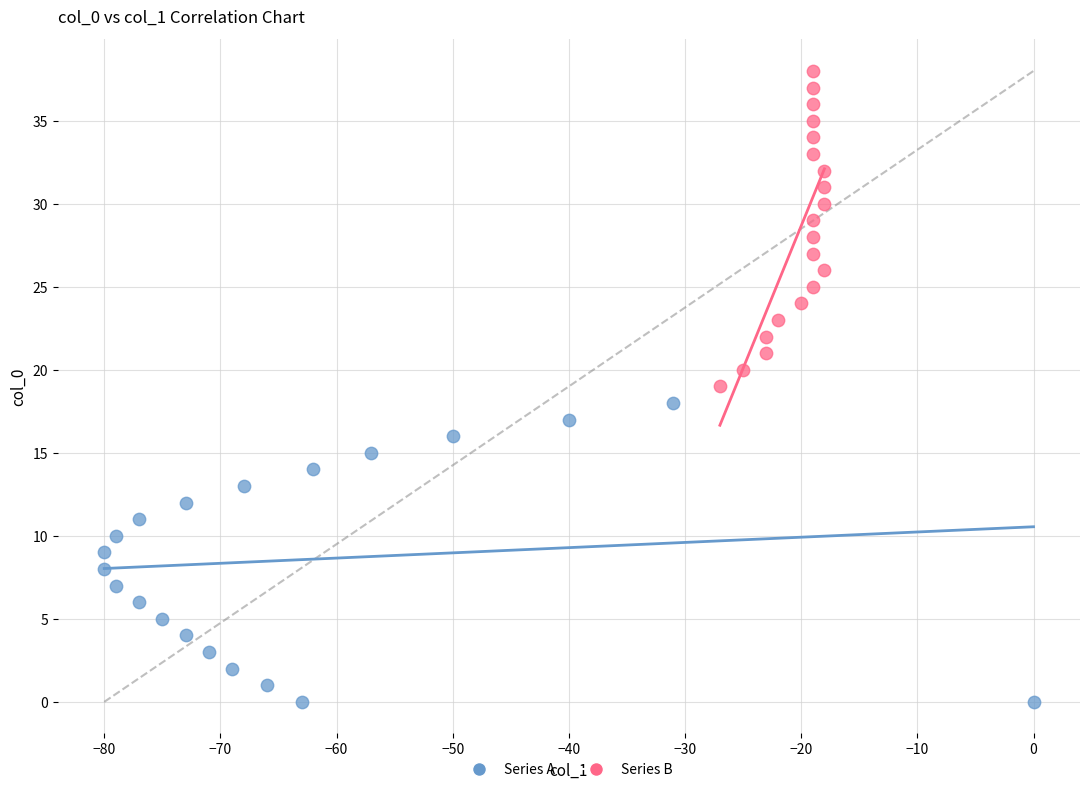

Which series has the widest spread of Y values?

Series B